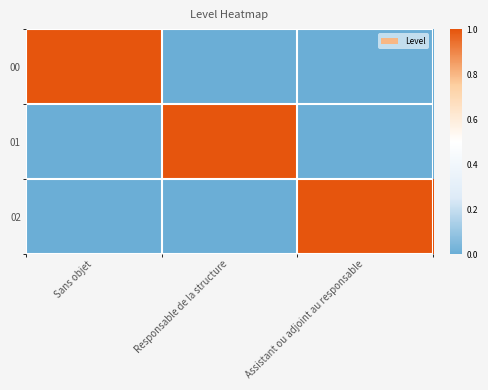

At which category does the chart reach its peak across all series?

Sans objet